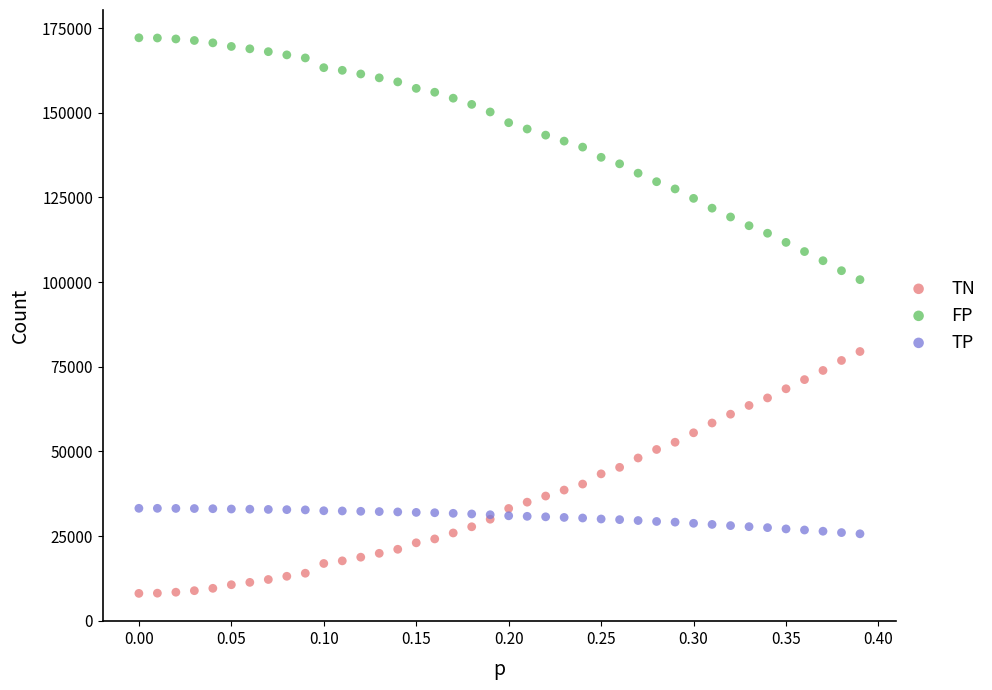

What are all the series names shown in the legend?

TN, FP, TP